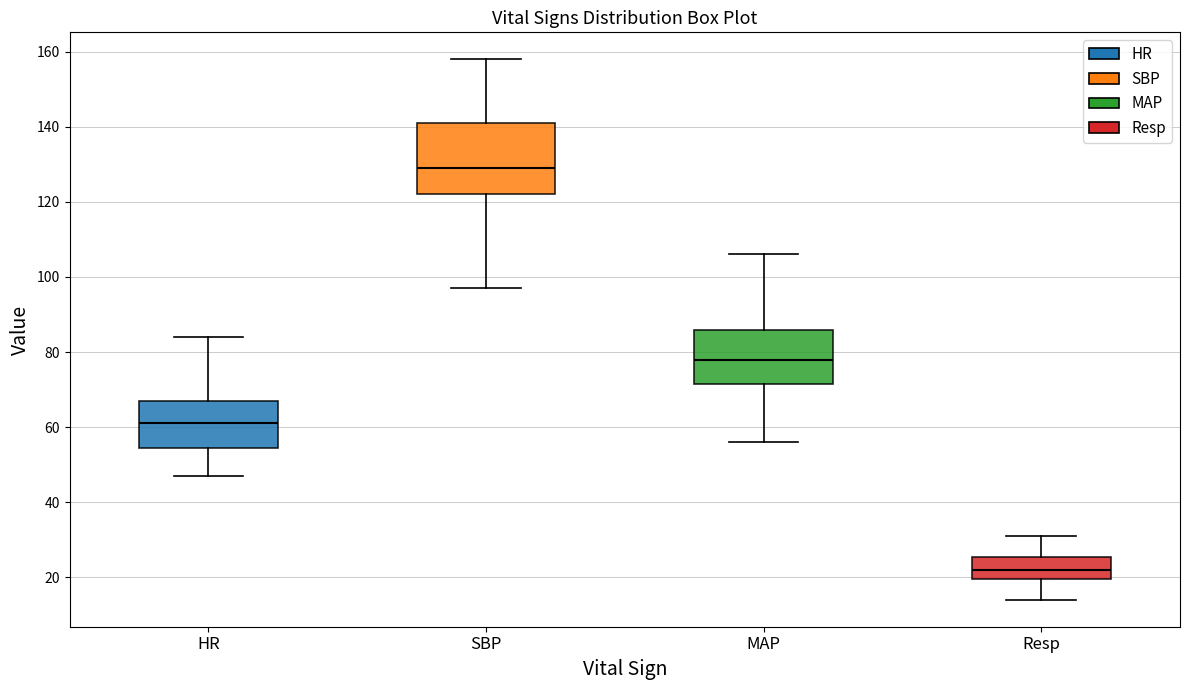

Reading left to right, transcribe this box plot: for each box, give where its median line is, the range the box spans, and where its two whiskers end, as read against the y-axis. The values are not printed on the chart, so give them approximately, as read against the axis.

HR: median 62, box 54 to 68, whiskers 48 to 84
SBP: median 130, box 122 to 142, whiskers 98 to 158
MAP: median 78, box 72 to 86, whiskers 56 to 106
Resp: median 22, box 20 to 26, whiskers 14 to 32